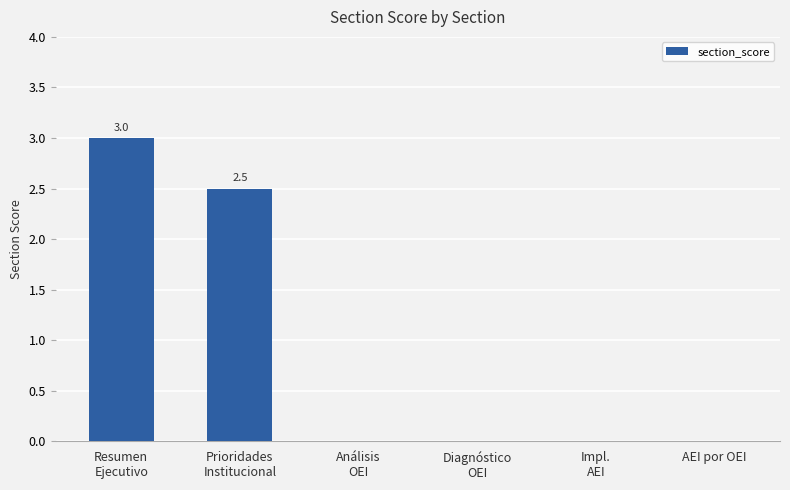

What is the sum of all values?

5.5